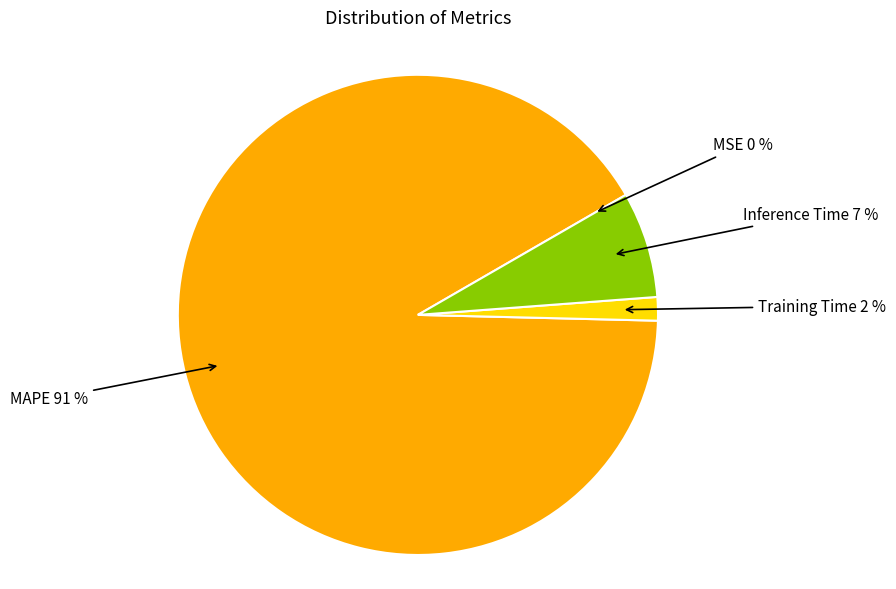

To the nearest percent, what is the difference between the largest and smallest slice percentages?

91%